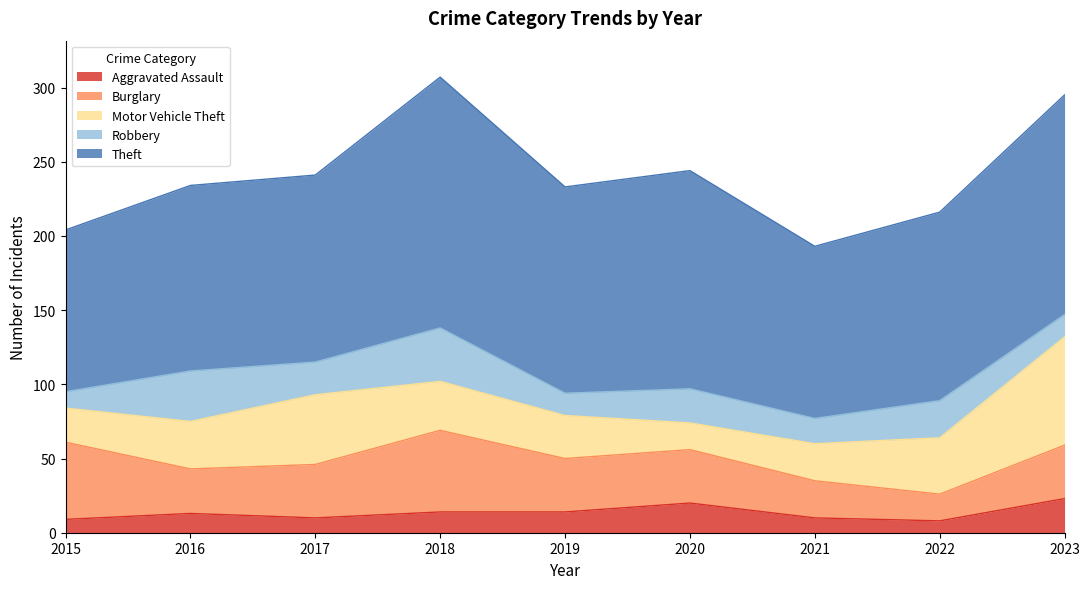

What is the highest value of the Robbery series?

36